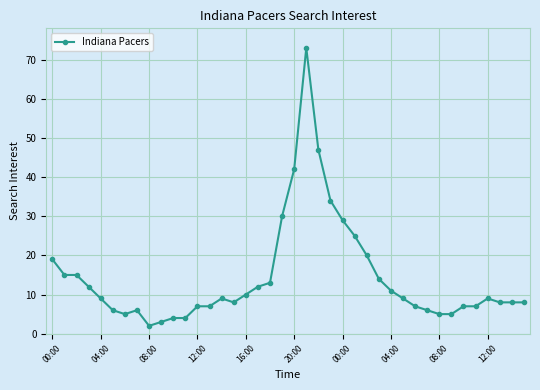

What is the difference between the second highest and second lowest values?

44